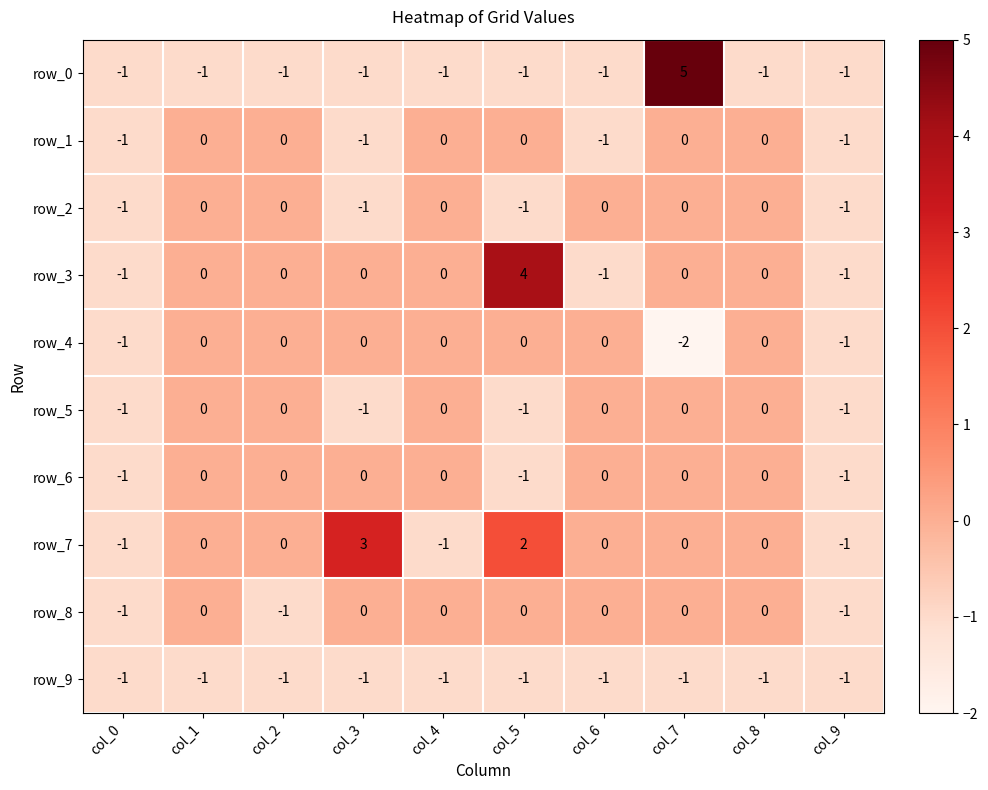

What is the difference between the row_8 values at col_2 and col_4?

1